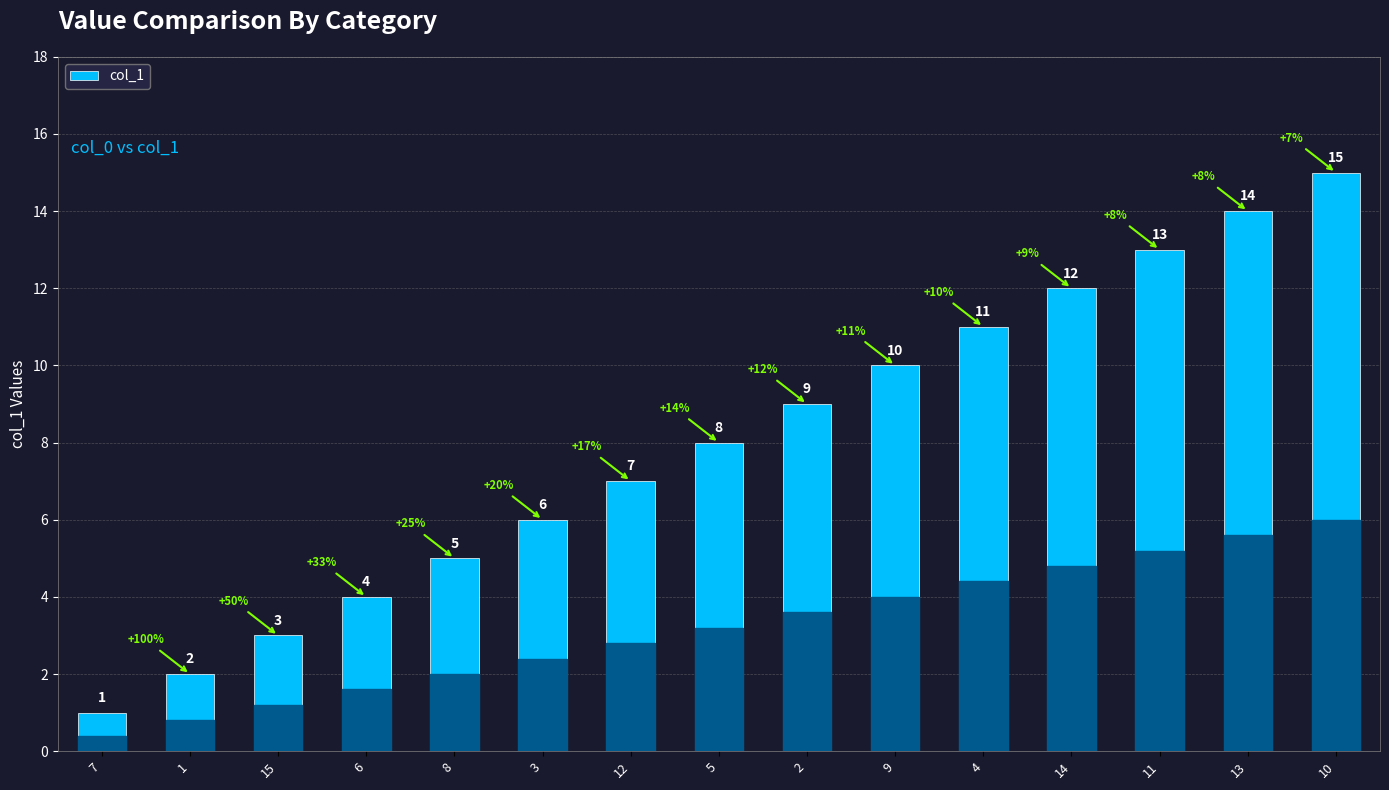

At which category does the chart reach its peak across all series?

10